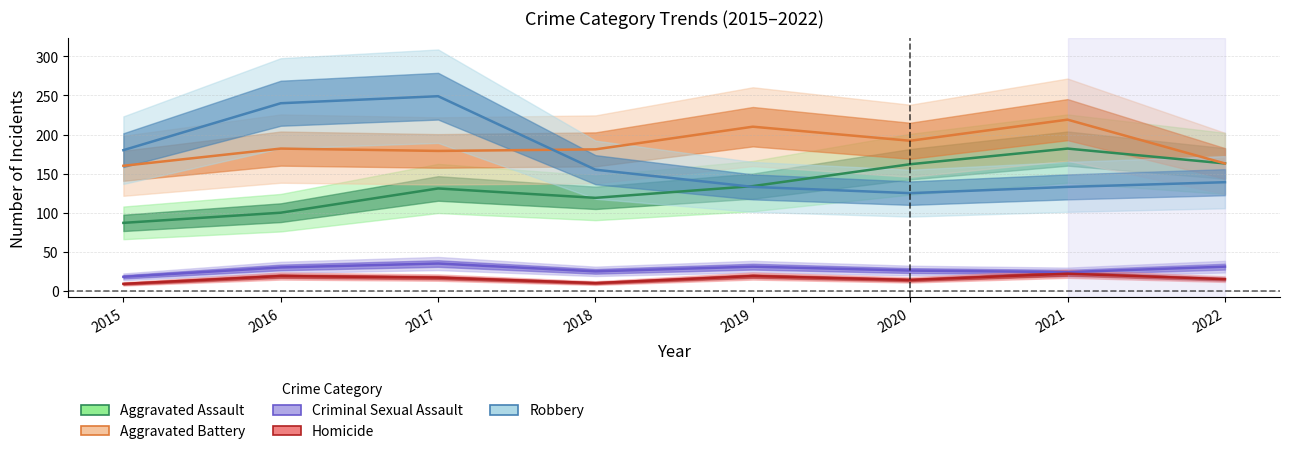

True or false: Homicide has more than 0 interior local peaks.

True